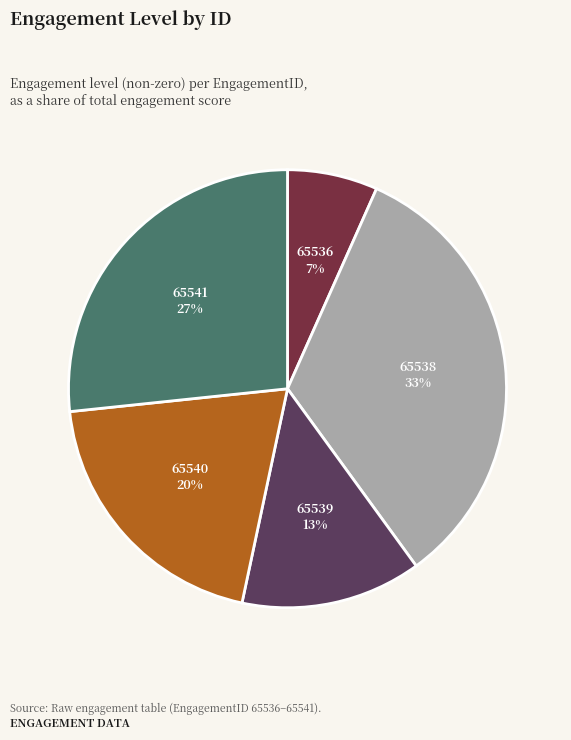

To the nearest percent, what is the average slice percentage?

20%